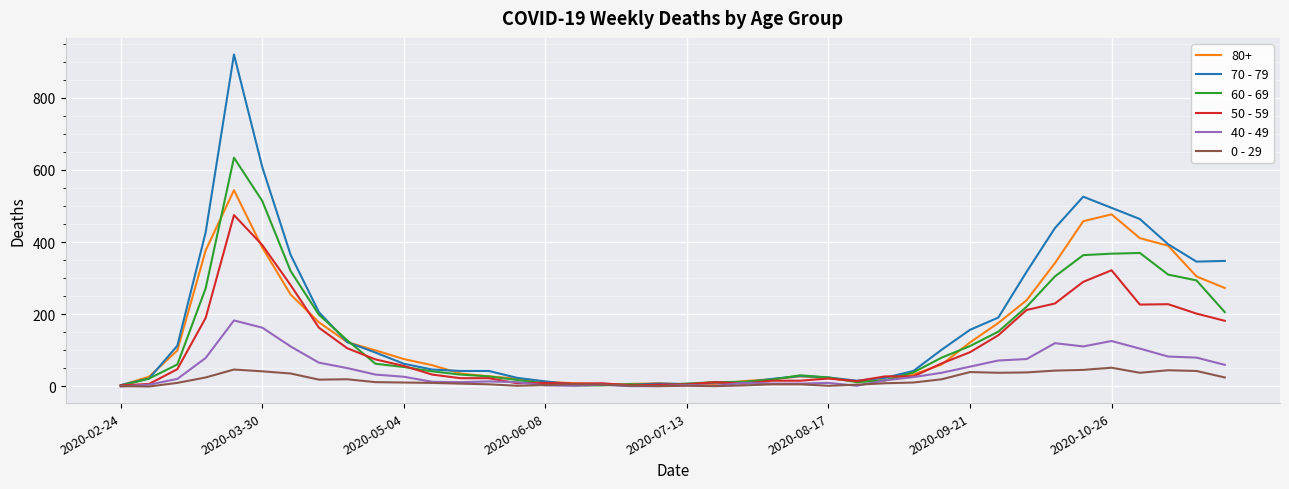

Rank the series by their maximum value, from lowest to highest.

0 - 29, 40 - 49, 50 - 59, 80+, 60 - 69, 70 - 79